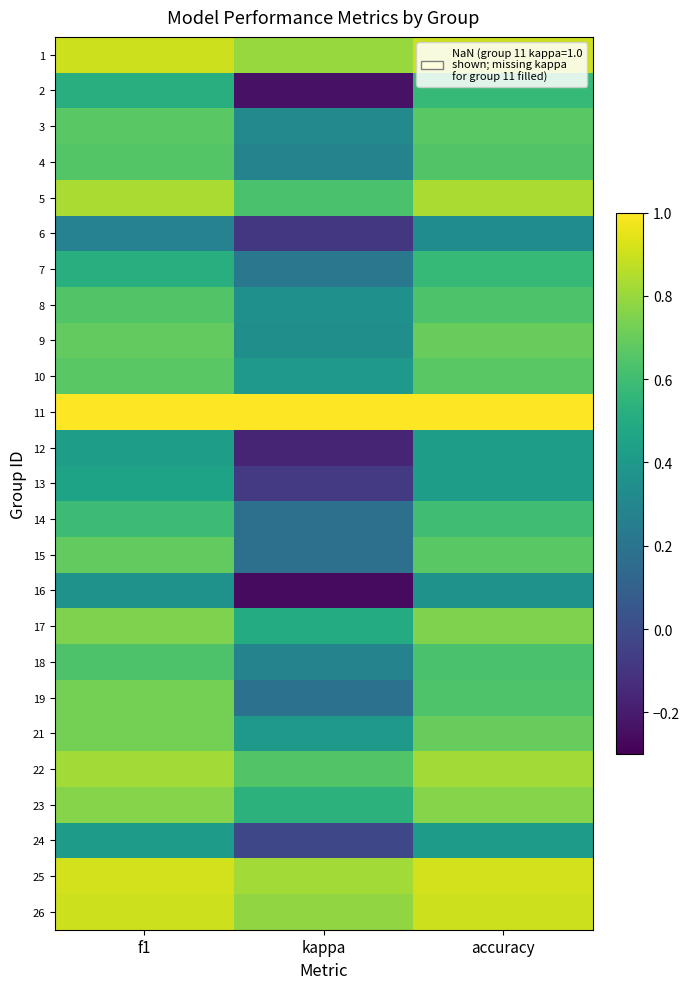

Reading right to left, extract all data points from this chart.

1: accuracy=0.9	kappa=0.8	f1=0.9
2: accuracy=0.6	kappa=-0.2	f1=0.5
3: accuracy=0.7	kappa=0.3	f1=0.7
4: accuracy=0.6	kappa=0.3	f1=0.7
5: accuracy=0.8	kappa=0.6	f1=0.8
6: accuracy=0.3	kappa=-0.1	f1=0.3
7: accuracy=0.6	kappa=0.2	f1=0.5
8: accuracy=0.6	kappa=0.4	f1=0.6
9: accuracy=0.7	kappa=0.3	f1=0.7
10: accuracy=0.7	kappa=0.4	f1=0.7
11: accuracy=1.0	kappa=1.0	f1=1.0
12: accuracy=0.4	kappa=-0.2	f1=0.4
13: accuracy=0.4	kappa=-0.1	f1=0.5
14: accuracy=0.6	kappa=0.2	f1=0.6
15: accuracy=0.7	kappa=0.2	f1=0.7
16: accuracy=0.4	kappa=-0.3	f1=0.4
17: accuracy=0.8	kappa=0.5	f1=0.7
18: accuracy=0.6	kappa=0.3	f1=0.6
19: accuracy=0.6	kappa=0.2	f1=0.7
21: accuracy=0.7	kappa=0.4	f1=0.7
22: accuracy=0.8	kappa=0.6	f1=0.8
23: accuracy=0.8	kappa=0.5	f1=0.8
24: accuracy=0.4	kappa=-0.0	f1=0.4
25: accuracy=0.9	kappa=0.8	f1=0.9
26: accuracy=0.9	kappa=0.8	f1=0.9